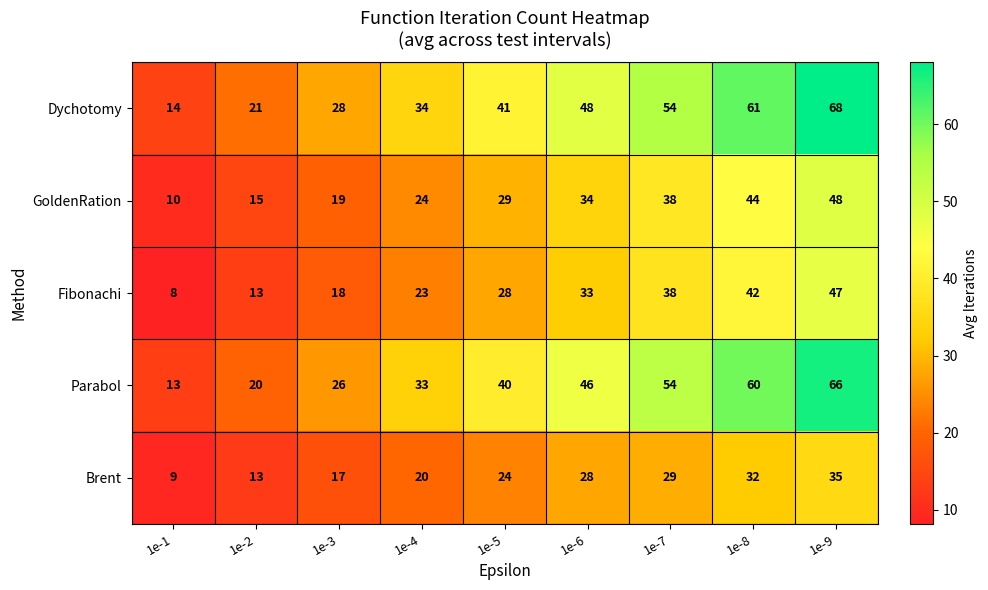

What is the difference between the second highest and minimum values in the GoldenRation series?

34